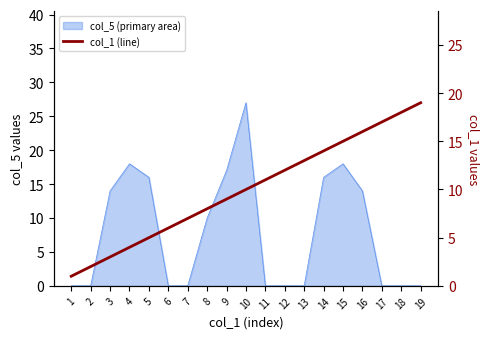

What is the sum of the values at 15 and 7?

22